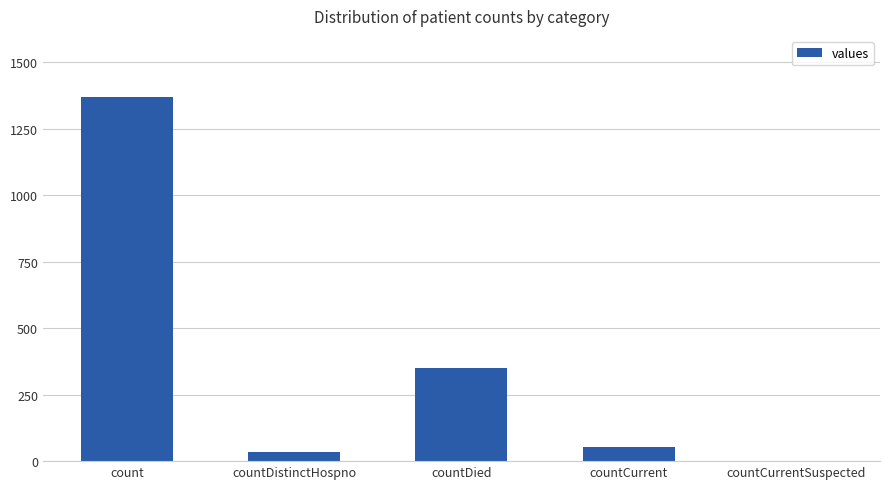

Reading left to right, what are all the values shown in this chart?

1371	33	349	52	0